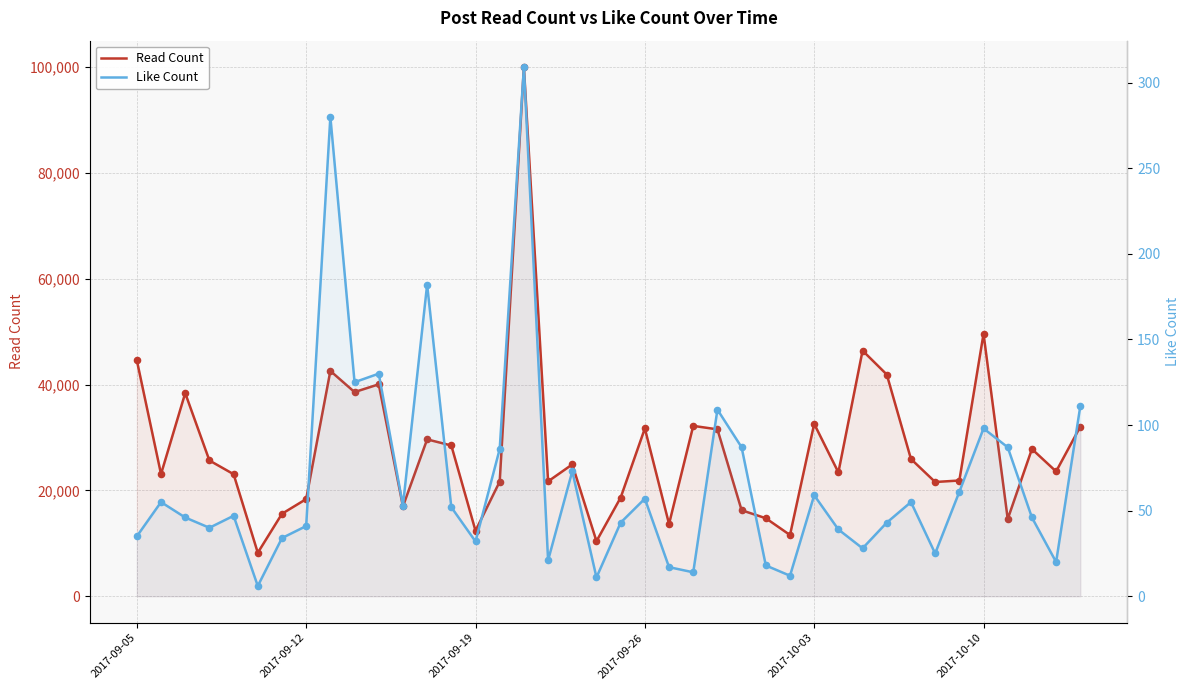

What are all the series names shown in the legend?

Read Count, Like Count